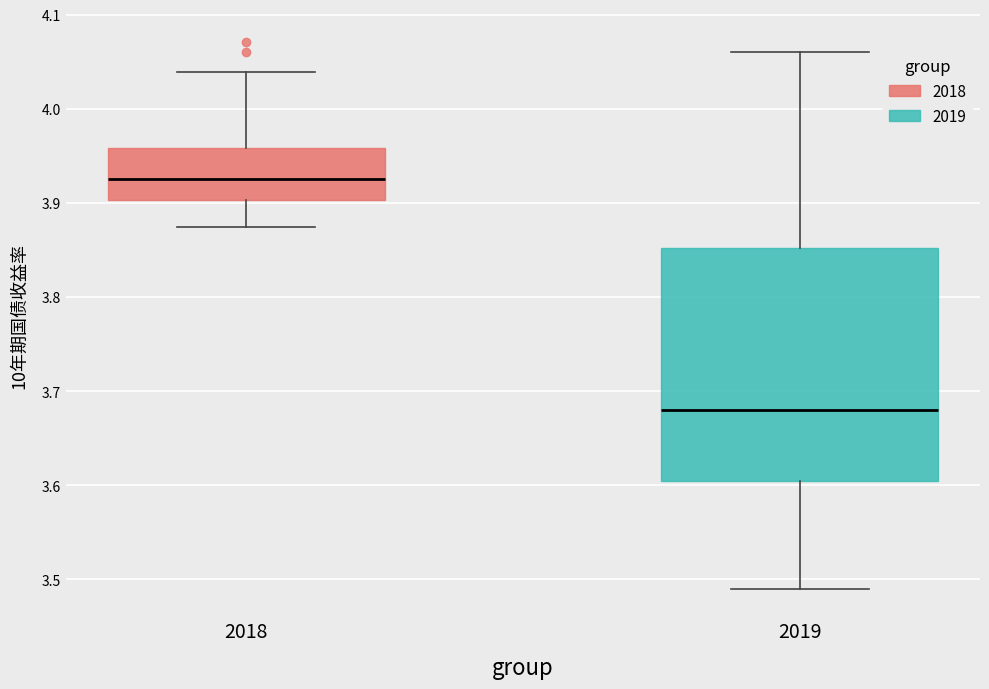

Reading left to right, read every box against the y-axis: the position of its median line, the range the box covers, and the ends of its whiskers. The values are not printed on the chart, so give them approximately, as read against the axis.

2018: median 3.93, box 3.90 to 3.96, whiskers 3.87 to 4.04
2019: median 3.68, box 3.60 to 3.85, whiskers 3.49 to 4.06